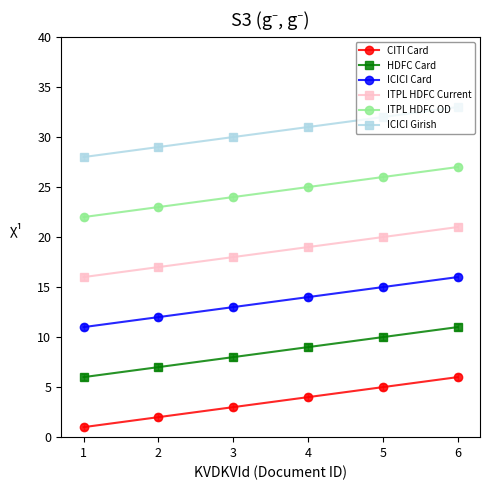

What is the average value of the ICICI Card series?

14